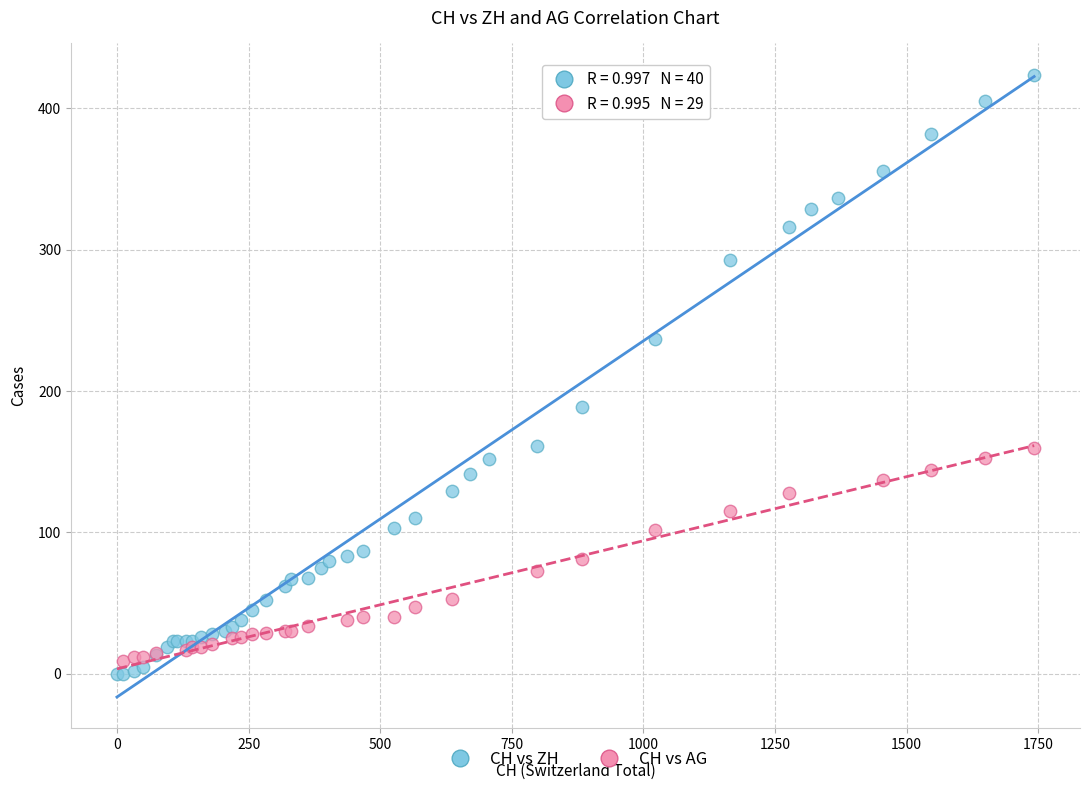

Which series reaches the maximum Y coordinate?

CH vs ZH